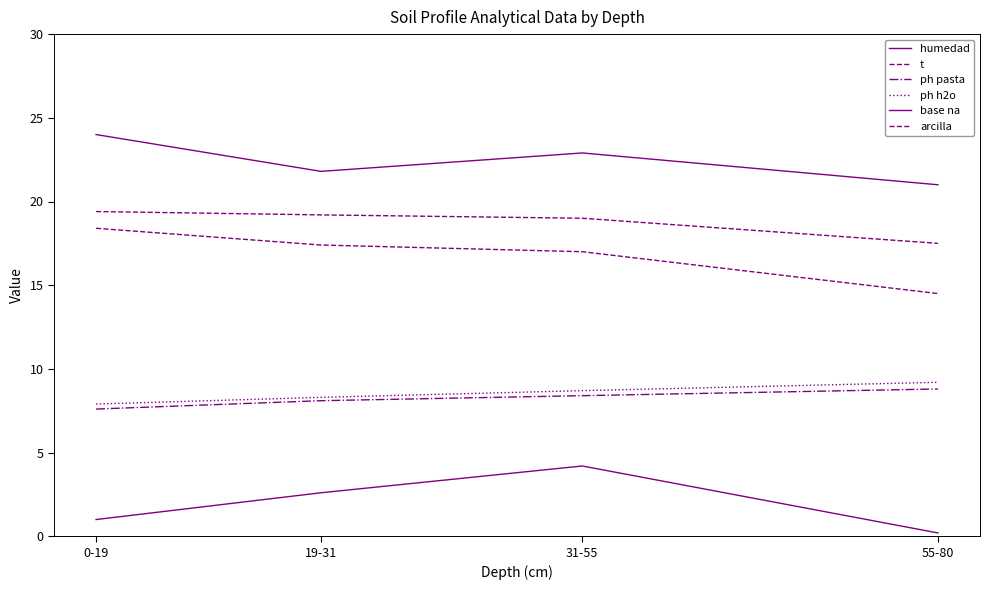

True or false: base na and t cross at least once.

False